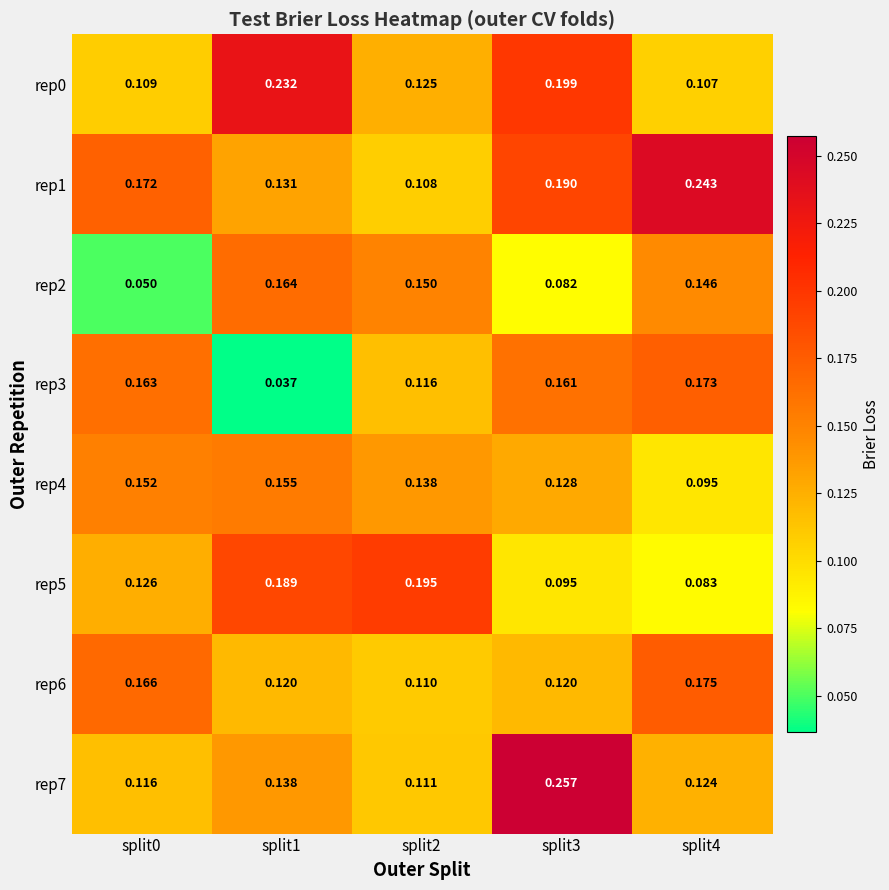

Is the value of rep1 at split3 greater than the value of rep6 at split4?

Yes